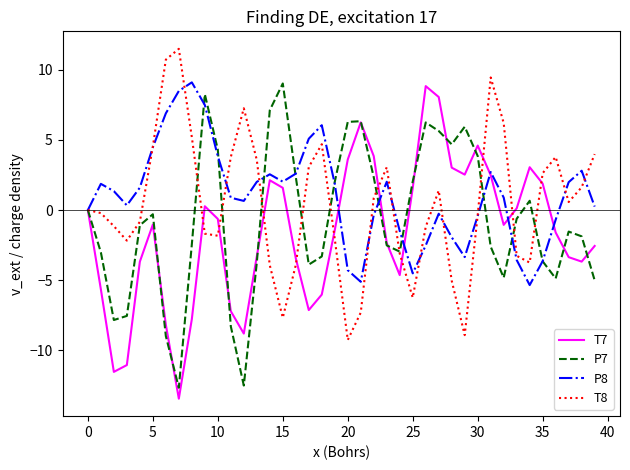

What is the maximum value shown in the chart?

11.5